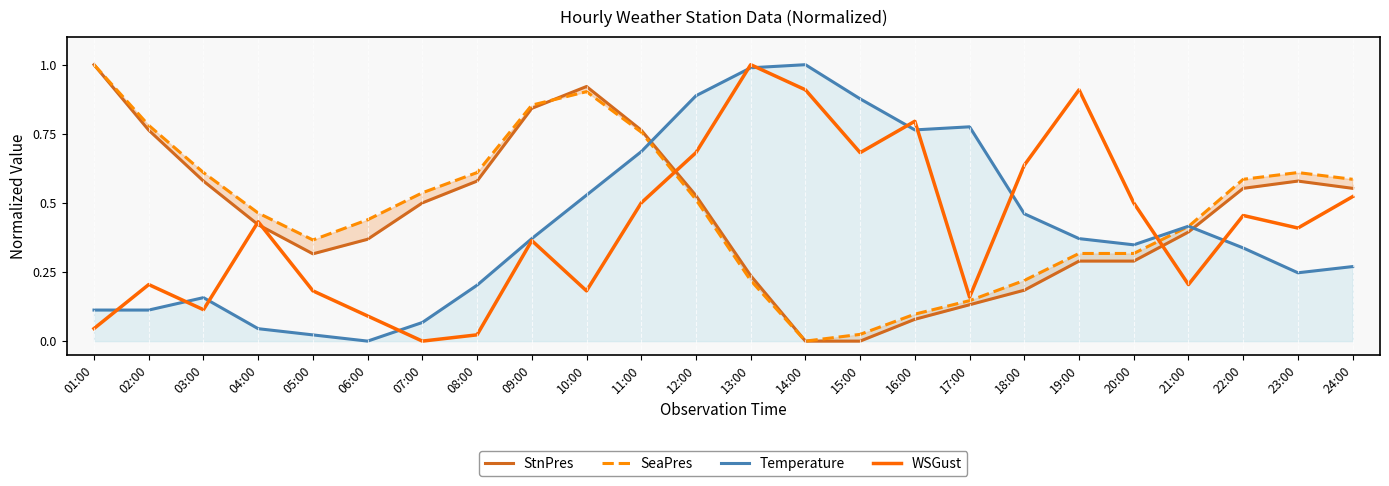

At which category is the sum across all series the highest?

11:00